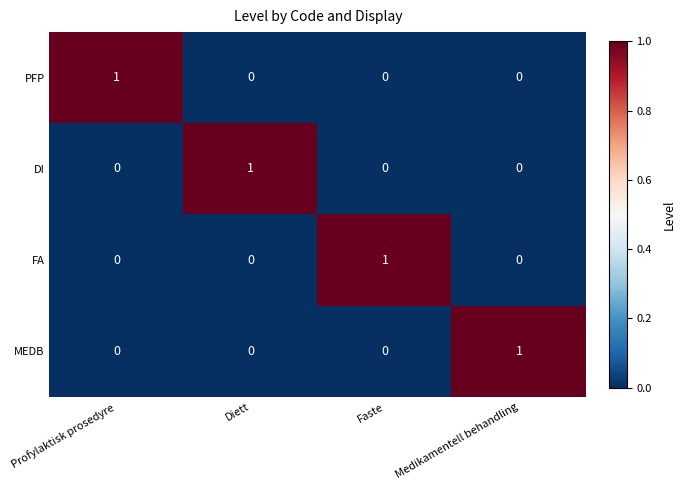

How many FA values are between 0 and 1?

4